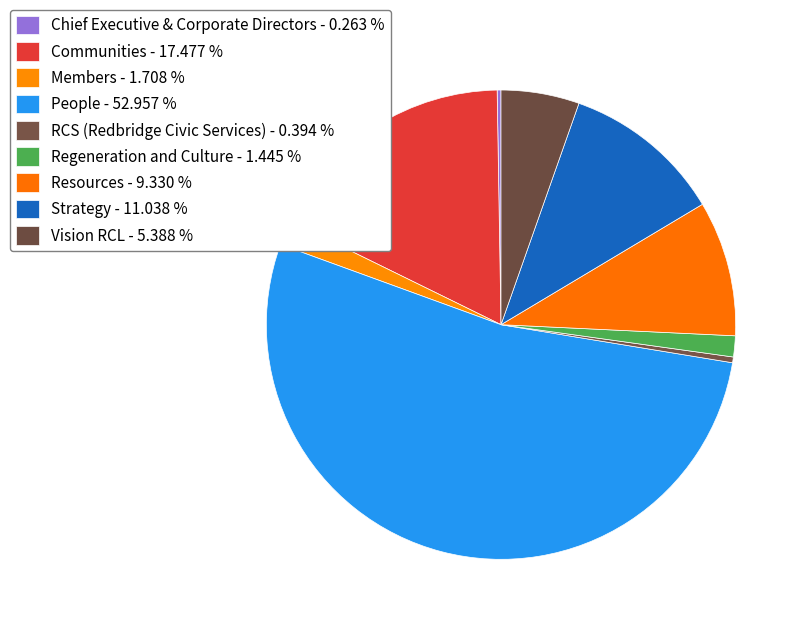

Between Communities and Vision RCL, which is larger?

Communities